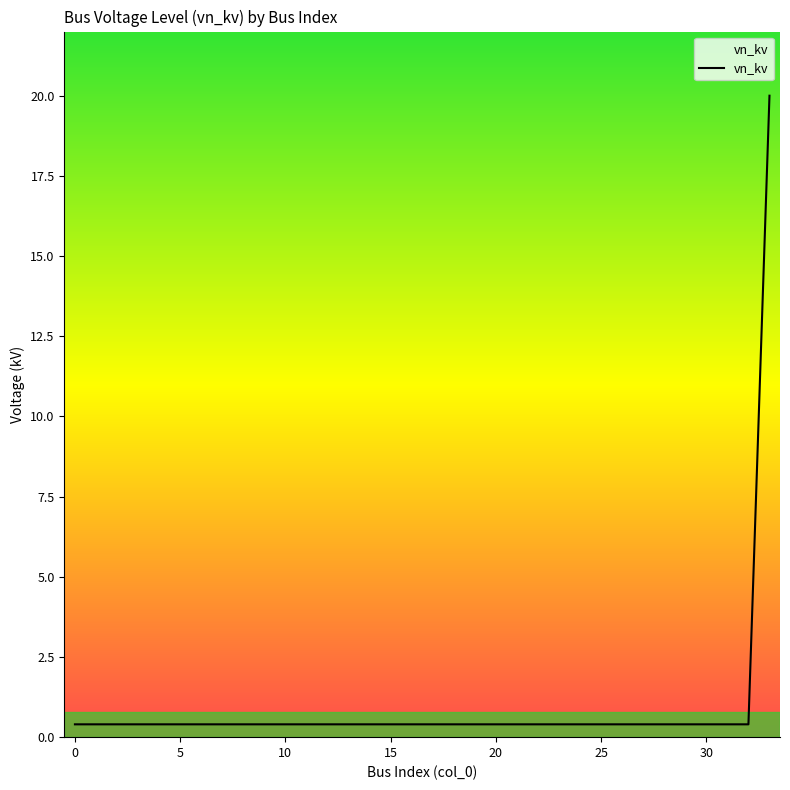

What is the maximum value shown in the chart?

20.0